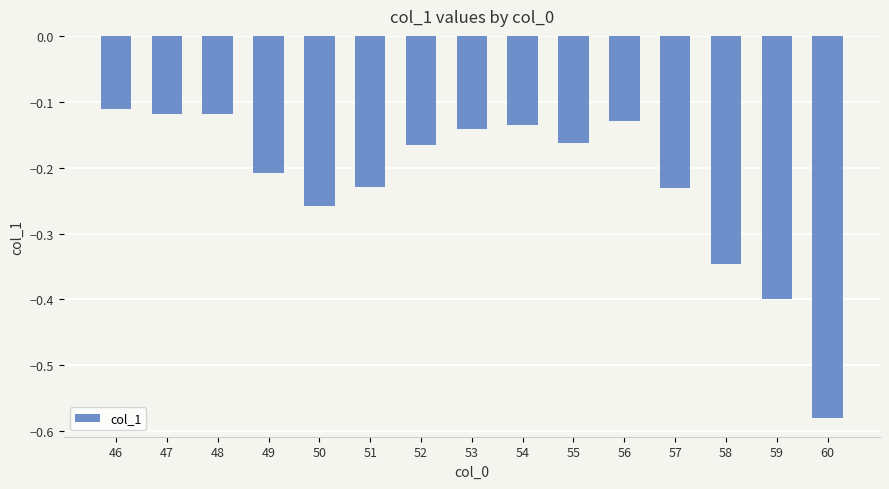

What is the difference between the second highest and second lowest values?

0.3